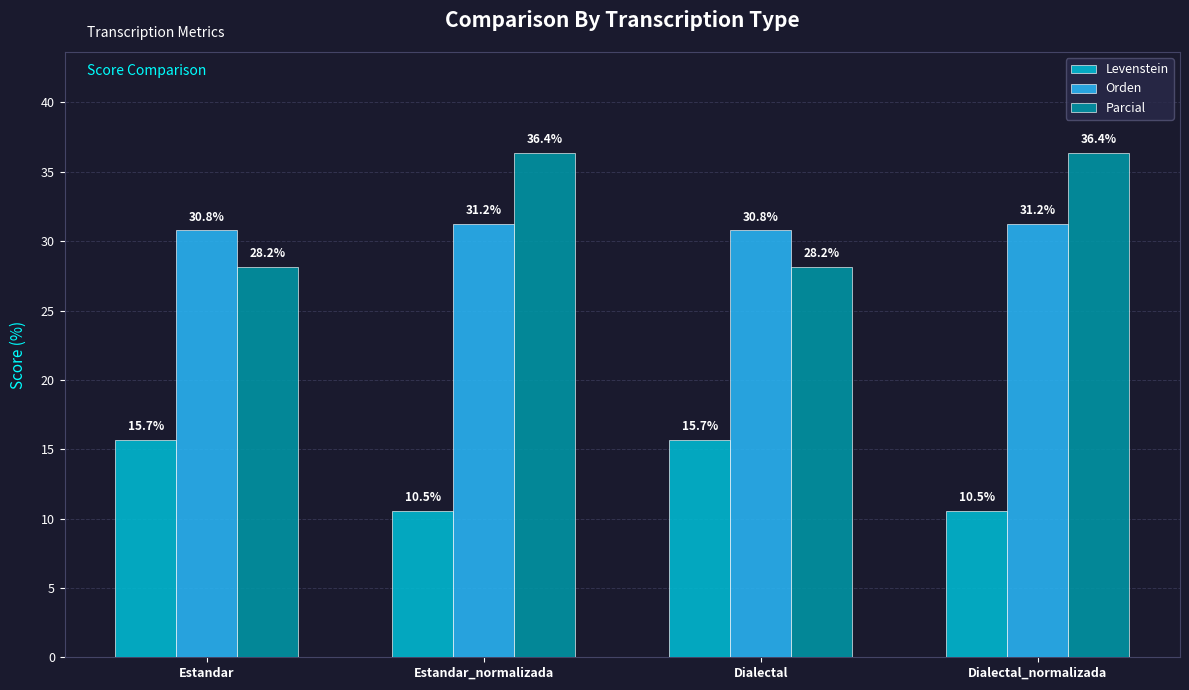

What is the highest value of the Parcial series?

36.4